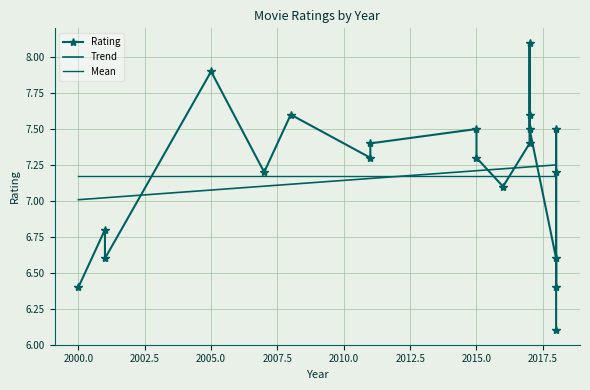

Count the number of values greater than 7.

14